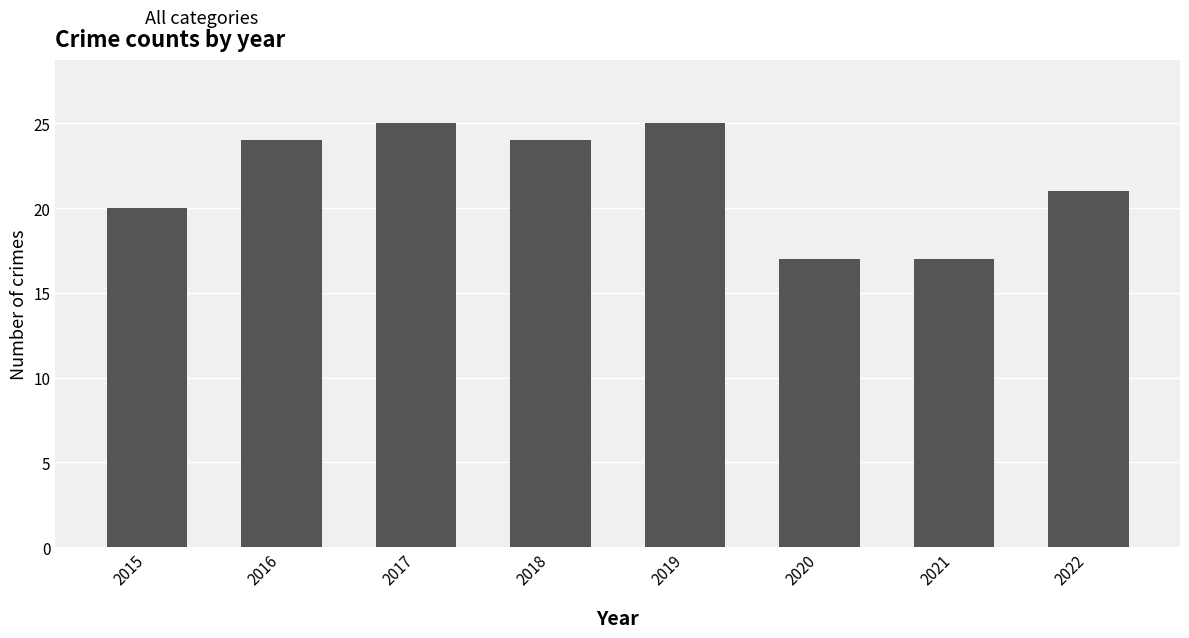

What is the minimum value shown in the chart?

17